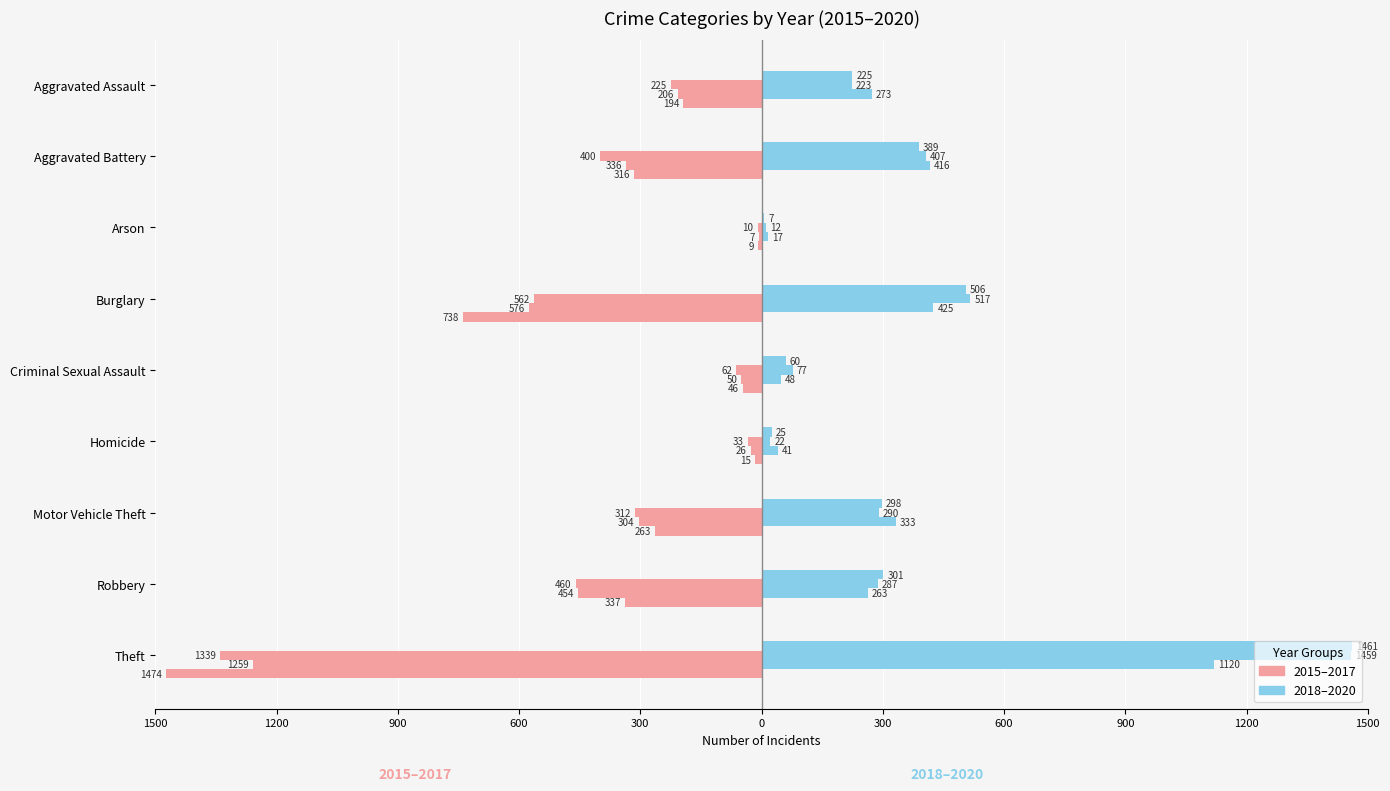

What is the label of the 5th bar from the right?

Criminal Sexual Assault